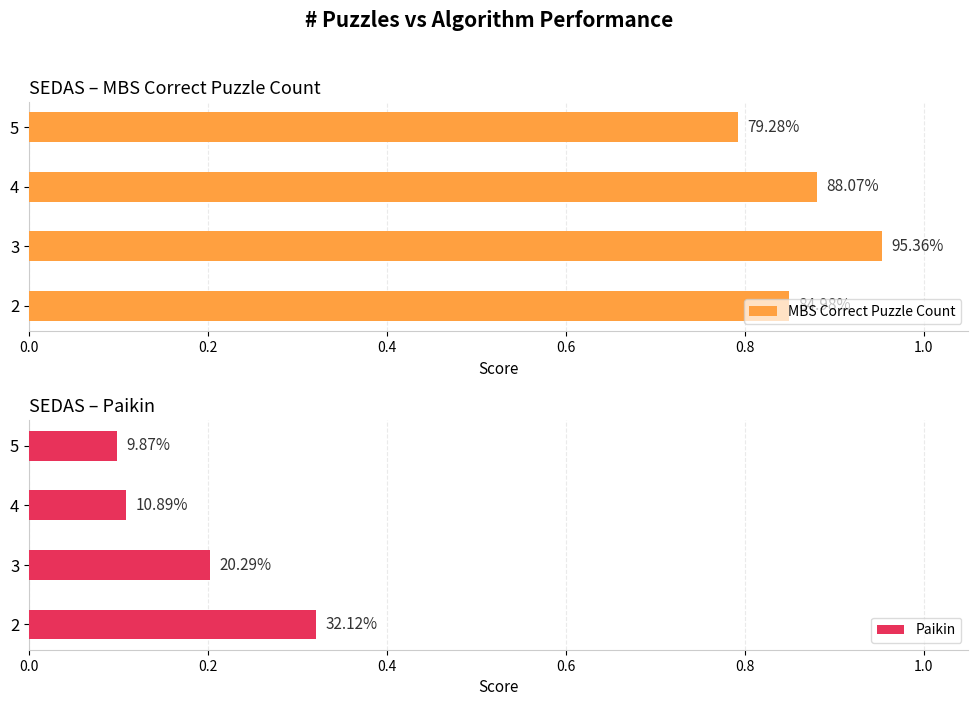

Does the chart contain any negative values?

No